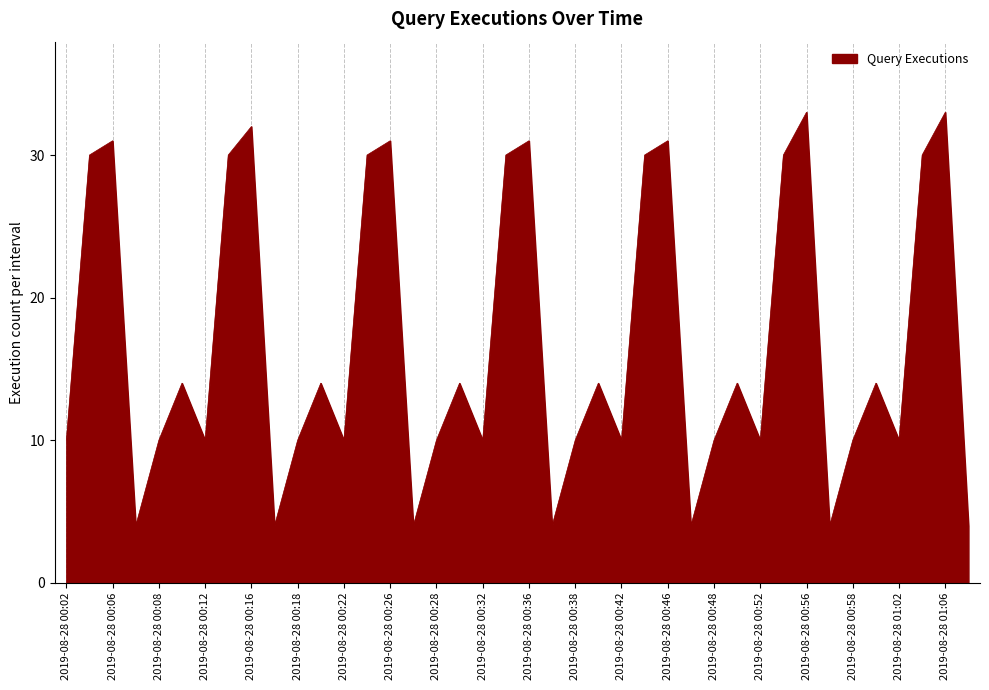

What is the difference between the maximum and minimum values?

29